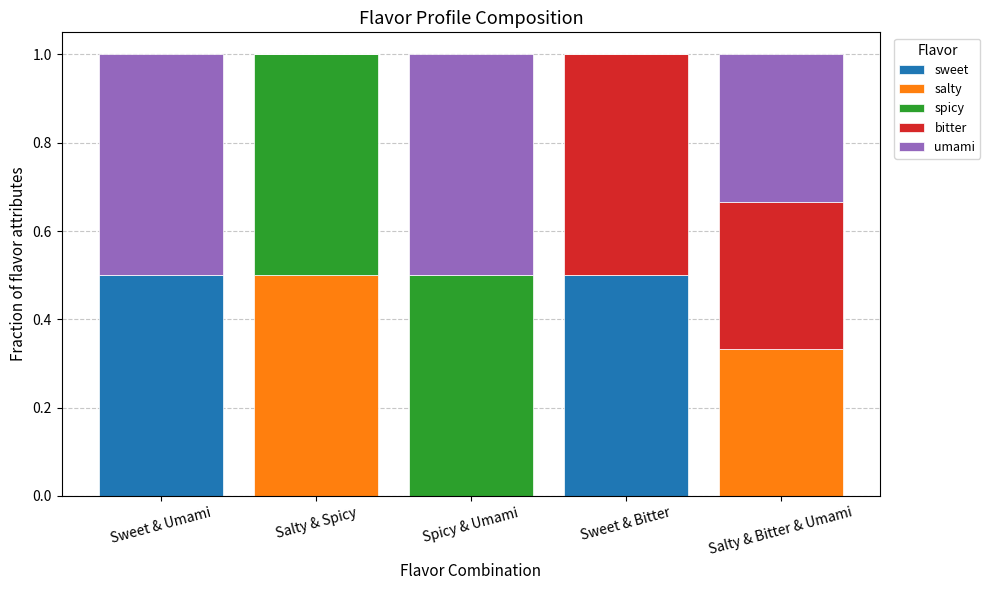

True or false: sweet has a value of 0.2 at Sweet & Umami.

False